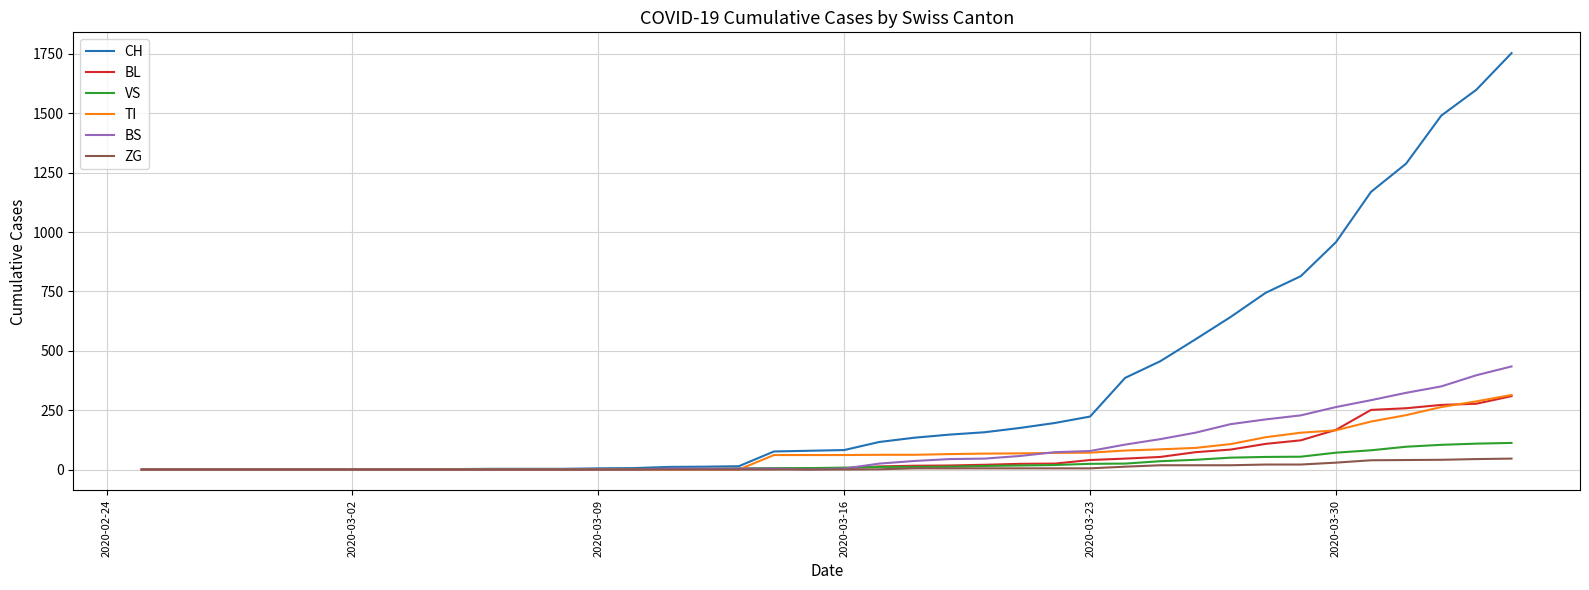

What is the maximum value shown in the chart?

1753